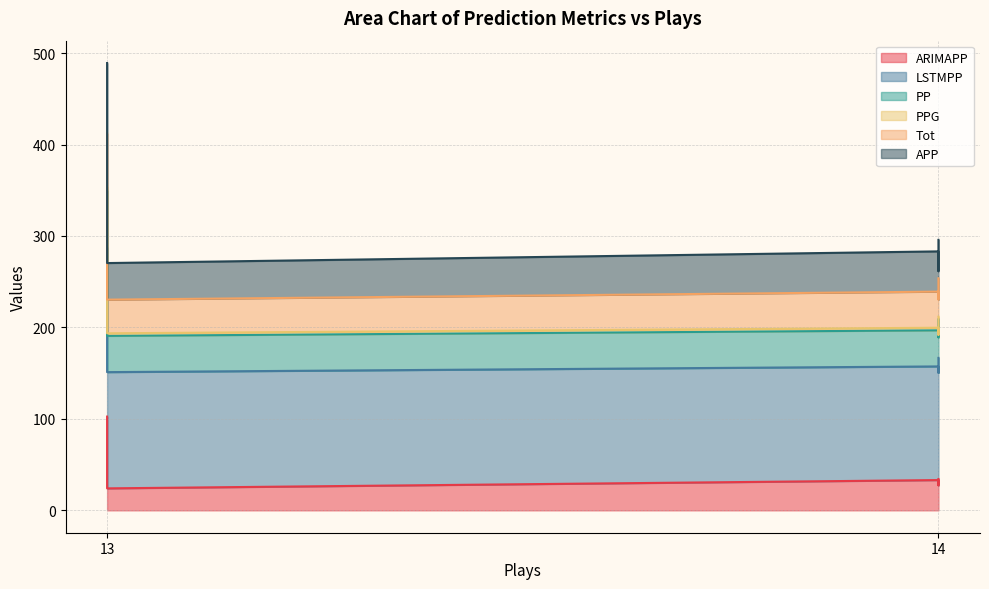

Which category has the highest value in the PP series?

13